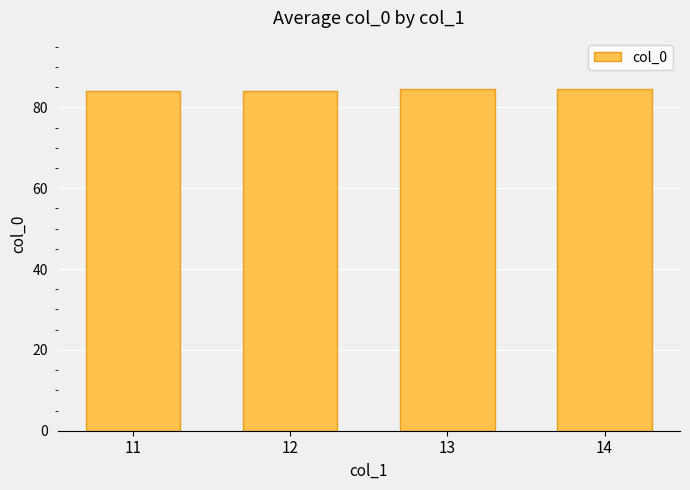

How many bars are there in total?

4